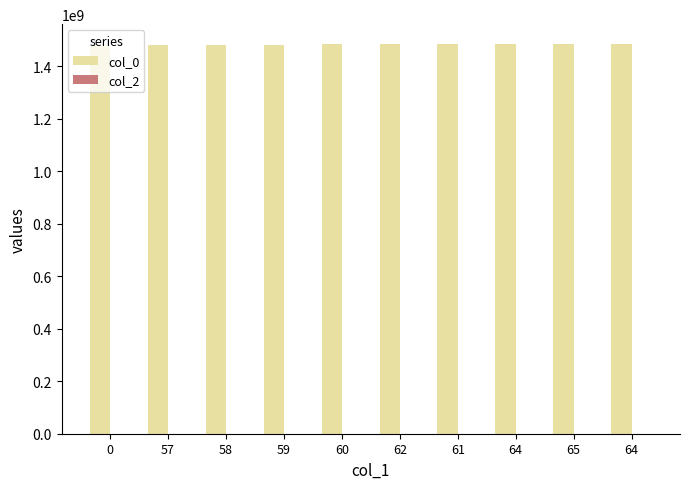

How many data points are less than 1484753410?

5